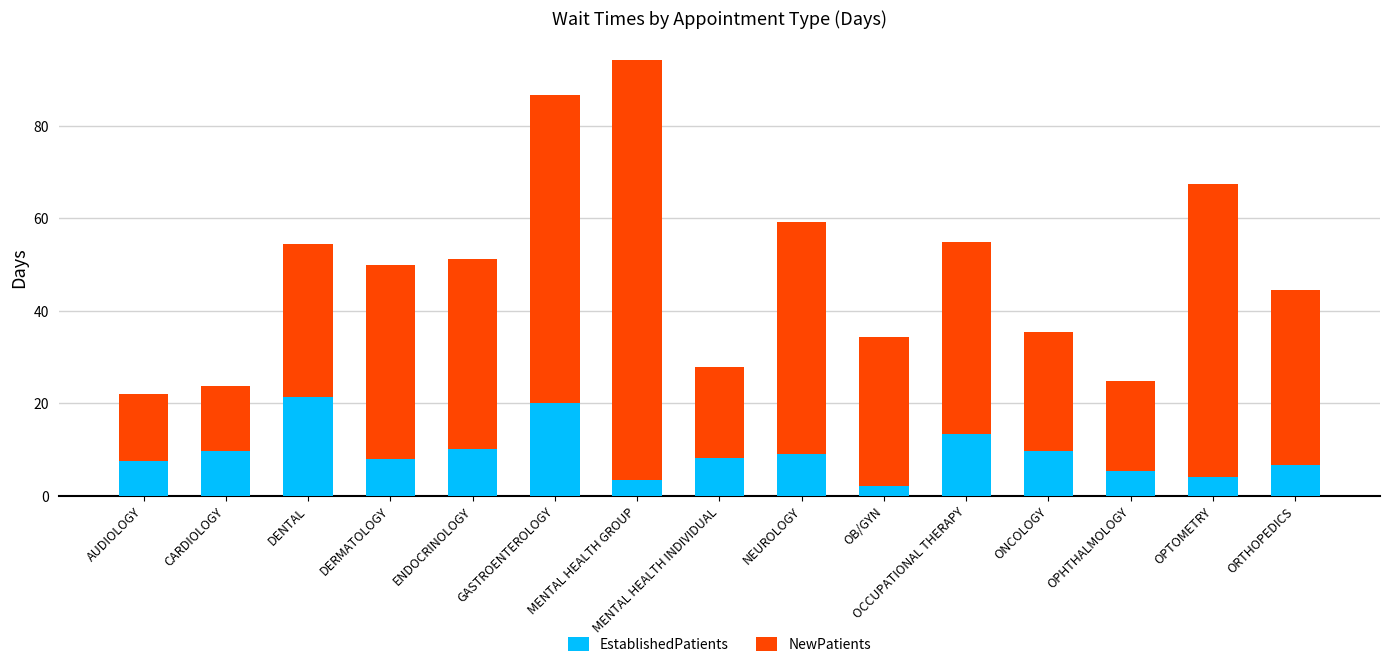

True or false: EstablishedPatients has a value of 9.1 at NEUROLOGY.

True